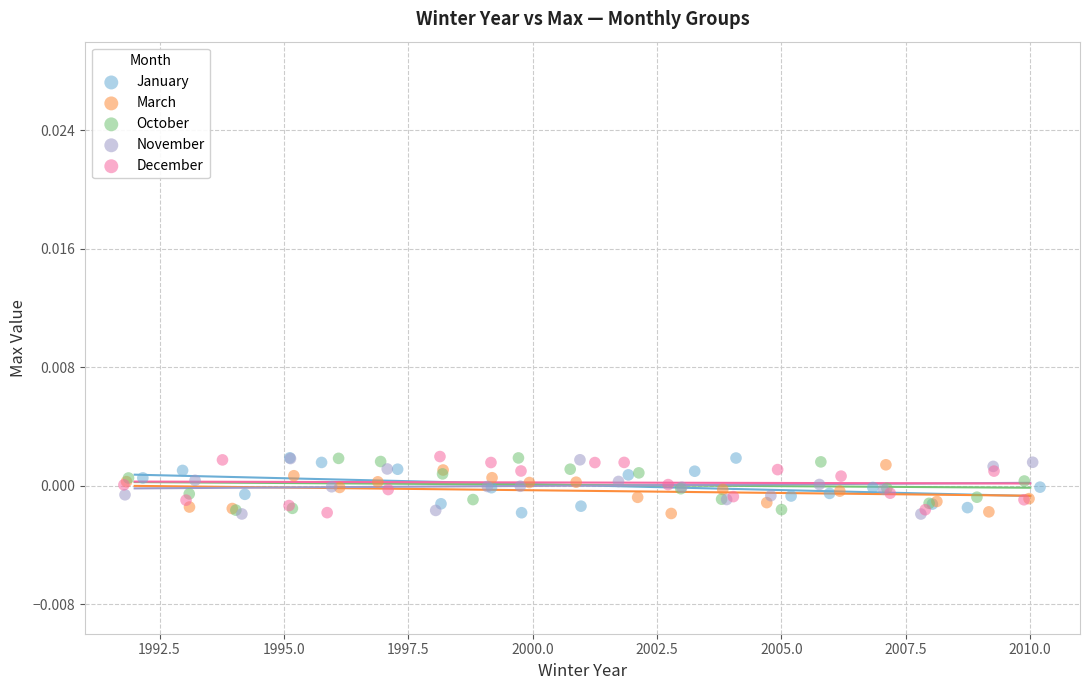

What are all the series names shown in the legend?

January, March, October, November, December